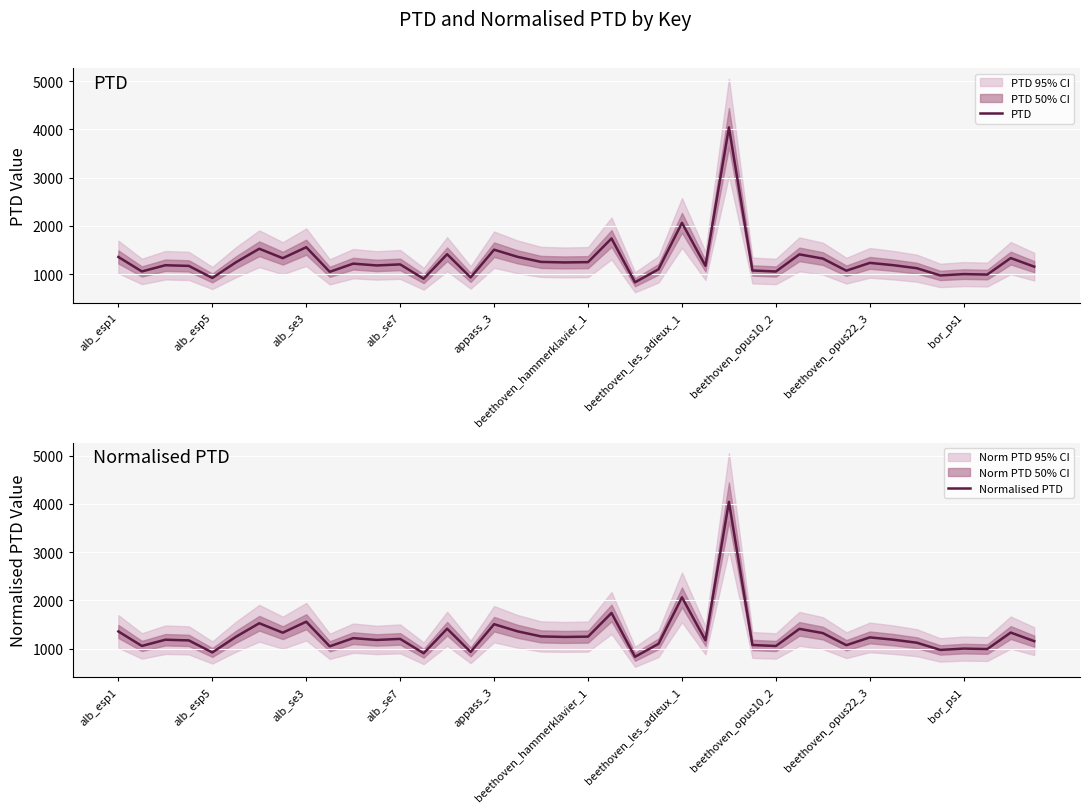

What position from the left is 34?

35